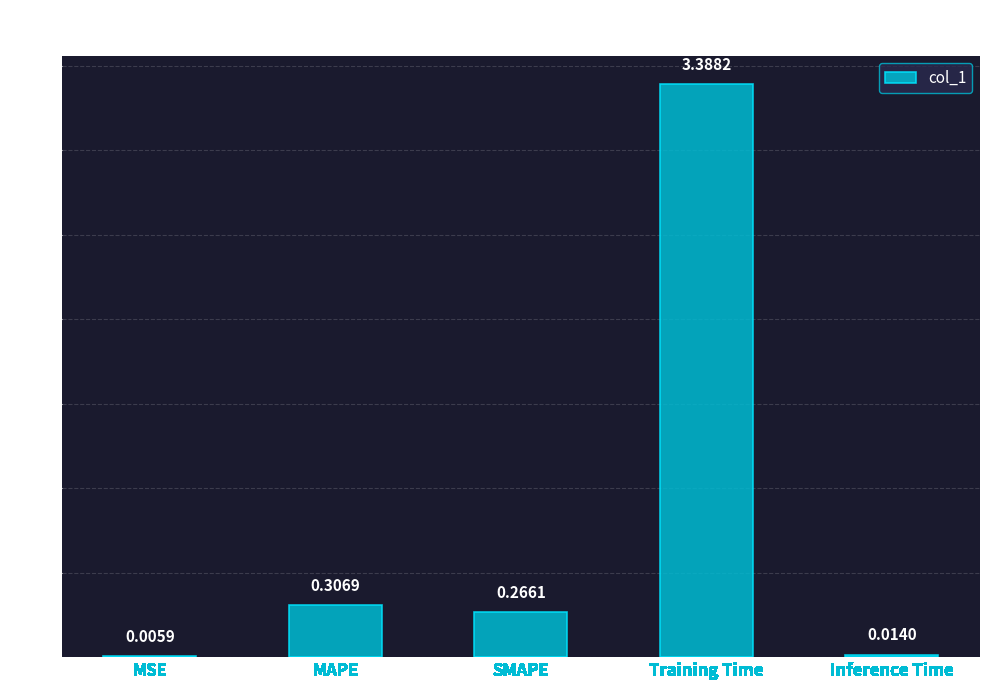

At which label is the value closest to 1?

MAPE